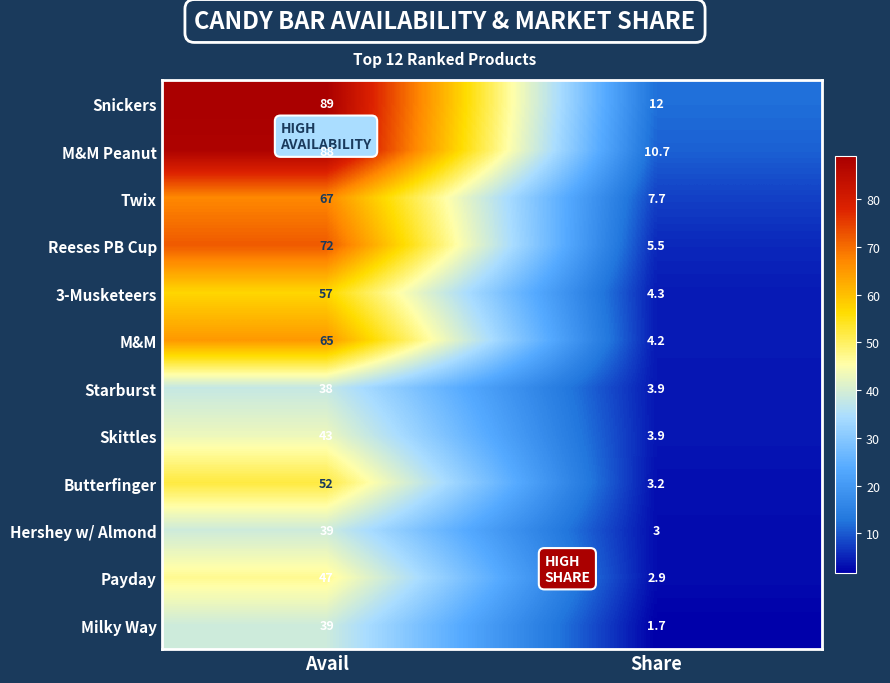

The value of M&M Peanut at Avail is 24.2. True or false?

False